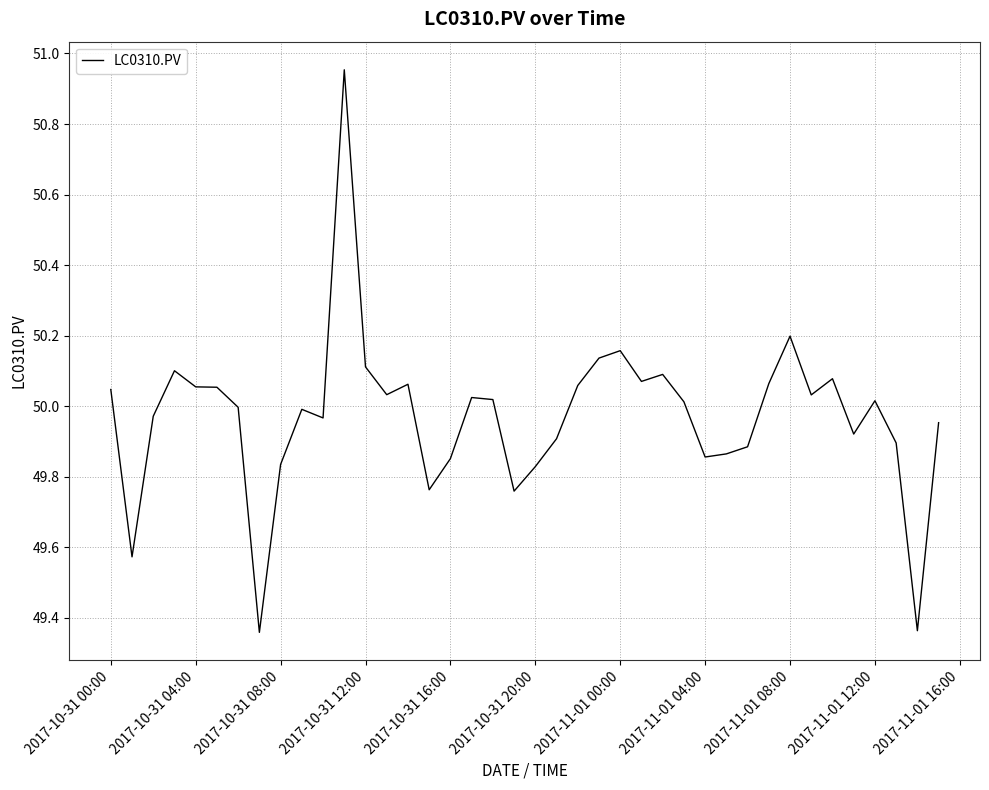

What is the difference between the maximum and minimum values?

1.6